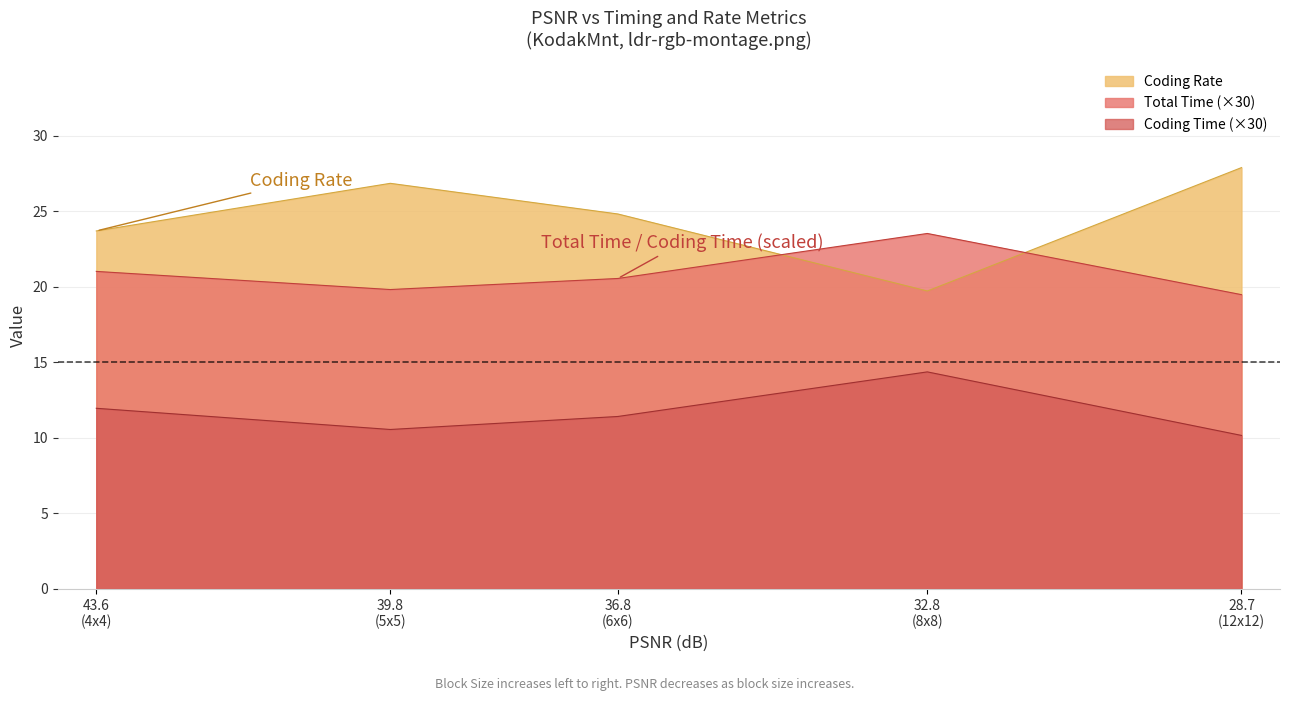

What are all the series names shown in the legend?

Total Time, Coding Time, Coding Rate